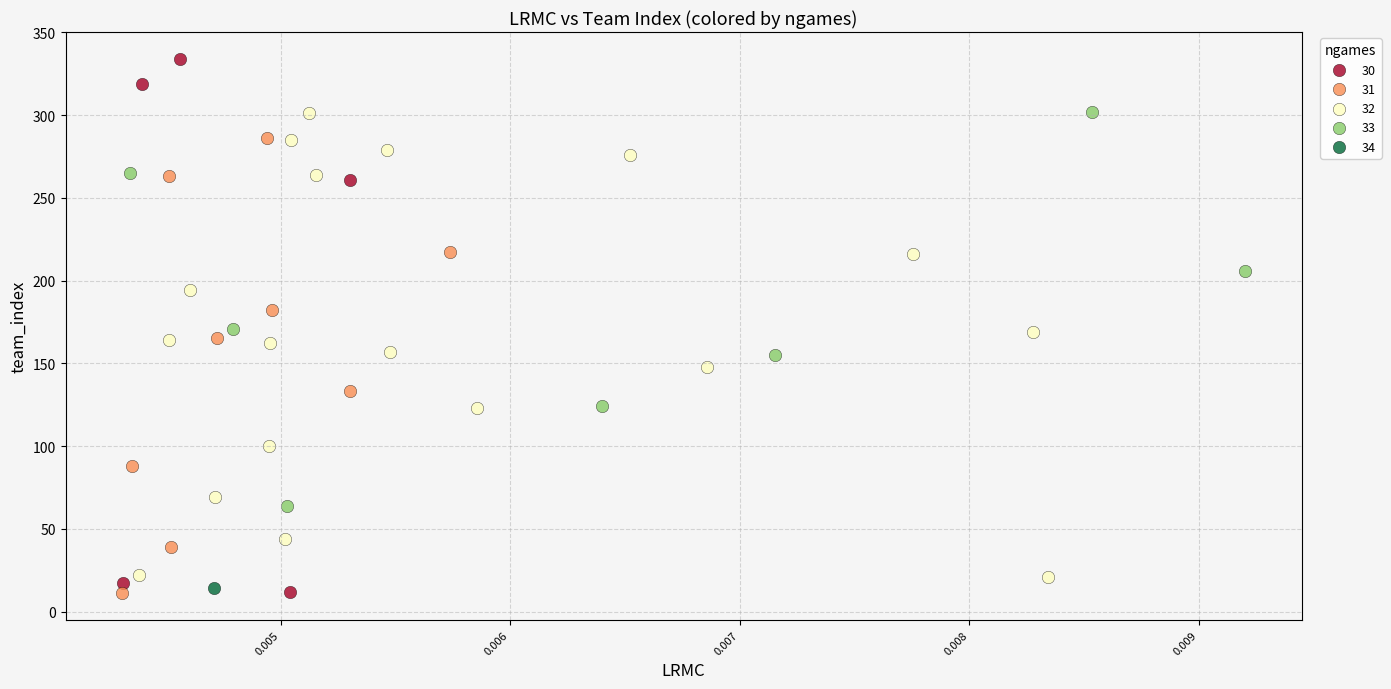

What are all the series names shown in the legend?

30, 31, 32, 33, 34